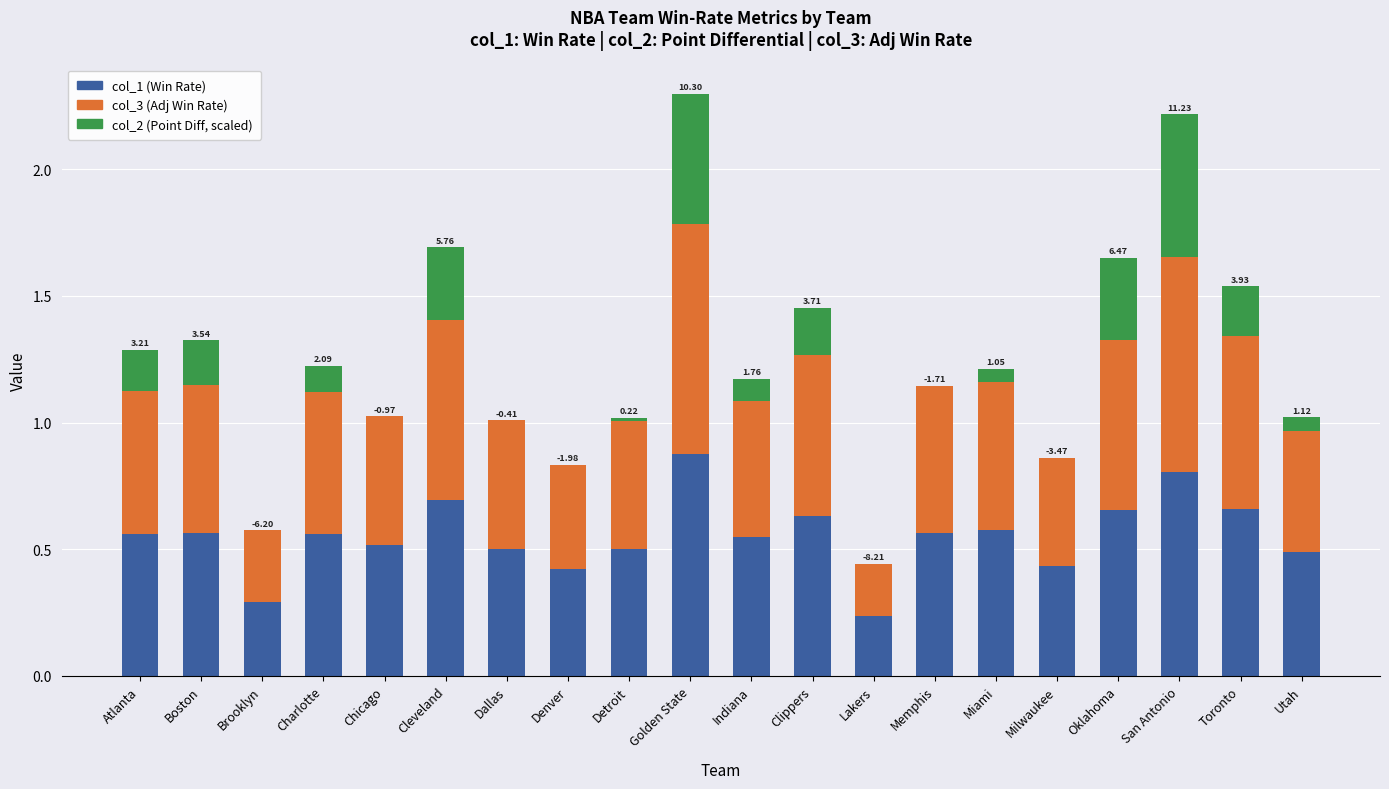

What is the total value across all series at Golden State?

2.3